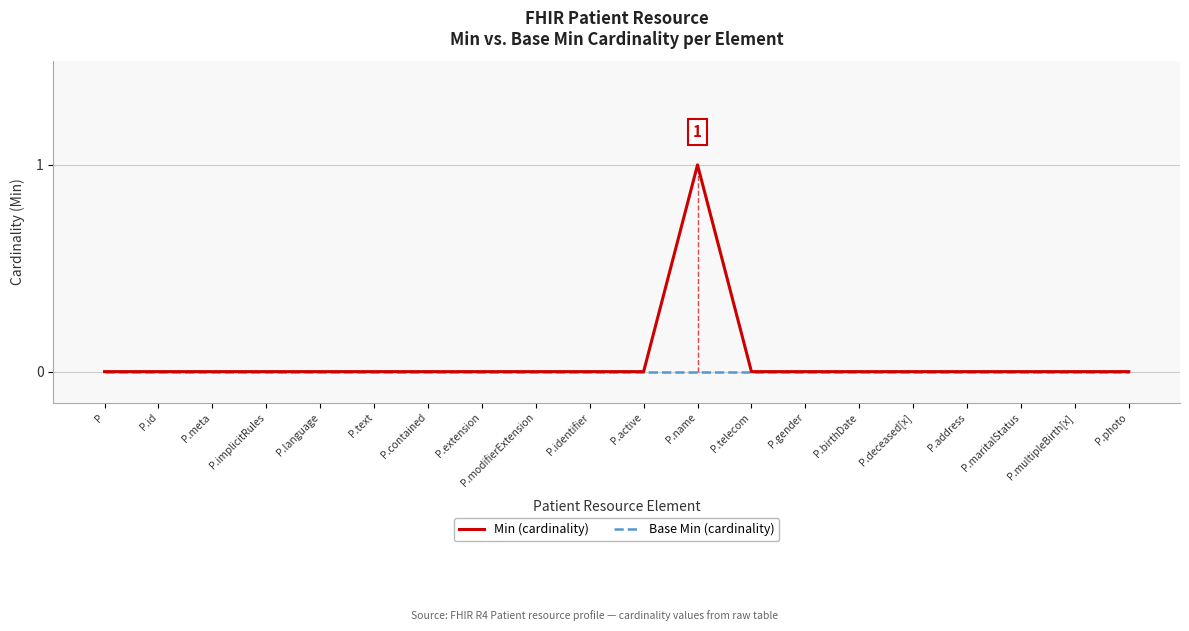

True or false: Min (cardinality) and Base Min (cardinality) intersect in this chart.

False